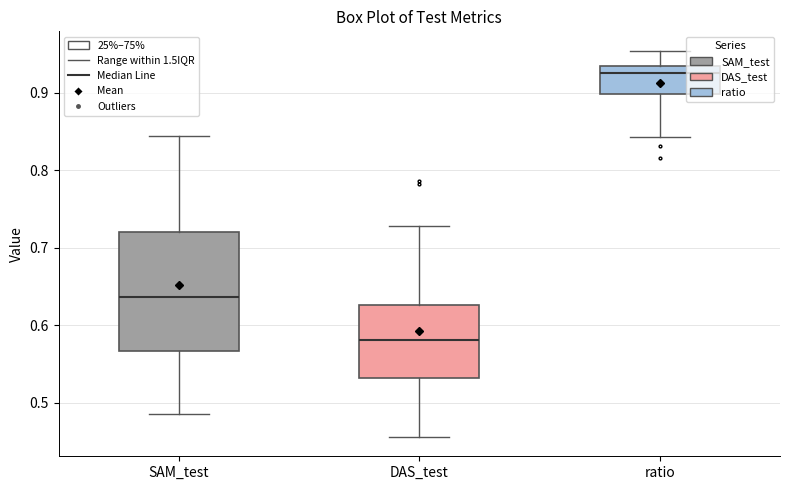

Reading left to right, read every box against the y-axis: the position of its median line, the range the box covers, and the ends of its whiskers. The values are not printed on the chart, so give them approximately, as read against the axis.

SAM_test: median 0.64, box 0.57 to 0.72, whiskers 0.49 to 0.84
DAS_test: median 0.58, box 0.53 to 0.63, whiskers 0.46 to 0.73
ratio: median 0.93, box 0.90 to 0.94, whiskers 0.84 to 0.95